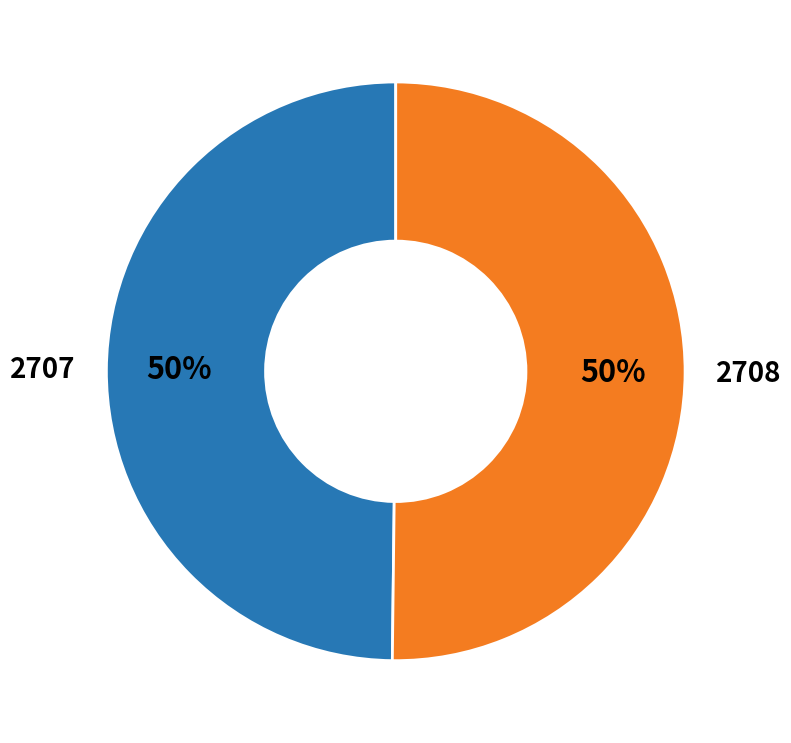

How many segments does this pie chart have?

2